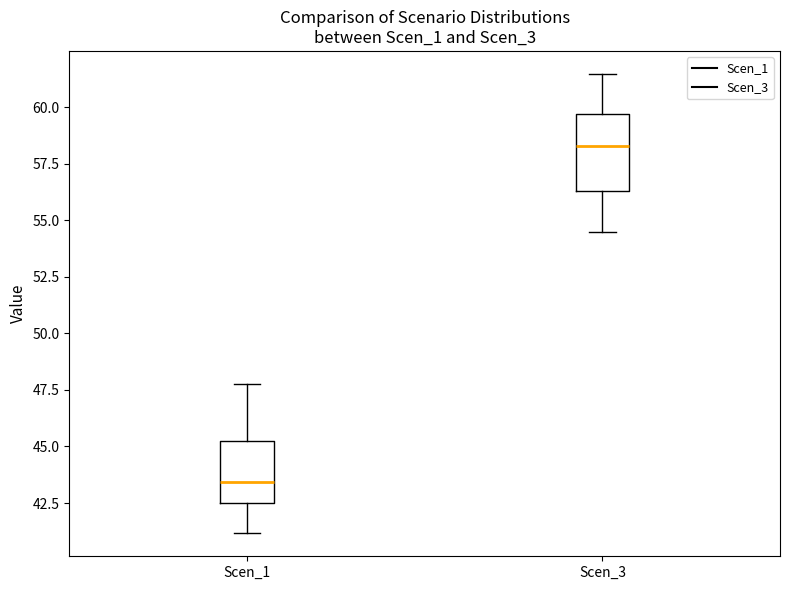

Reading left to right, transcribe this box plot: for each box, give where its median line is, the range the box spans, and where its two whiskers end, as read against the y-axis. The values are not printed on the chart, so give them approximately, as read against the axis.

Scen_1: median 43.5, box 42.5 to 45.0, whiskers 41.0 to 48.0
Scen_3: median 58.5, box 56.5 to 59.5, whiskers 54.5 to 61.5